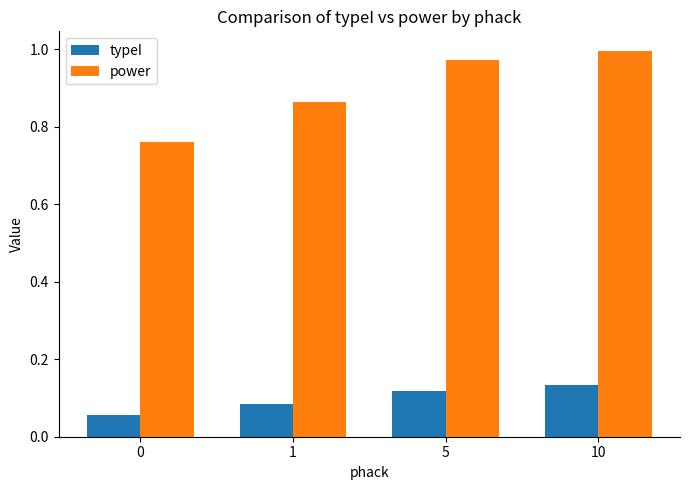

True or false: typeI has a value of 0.2 at 10.

False